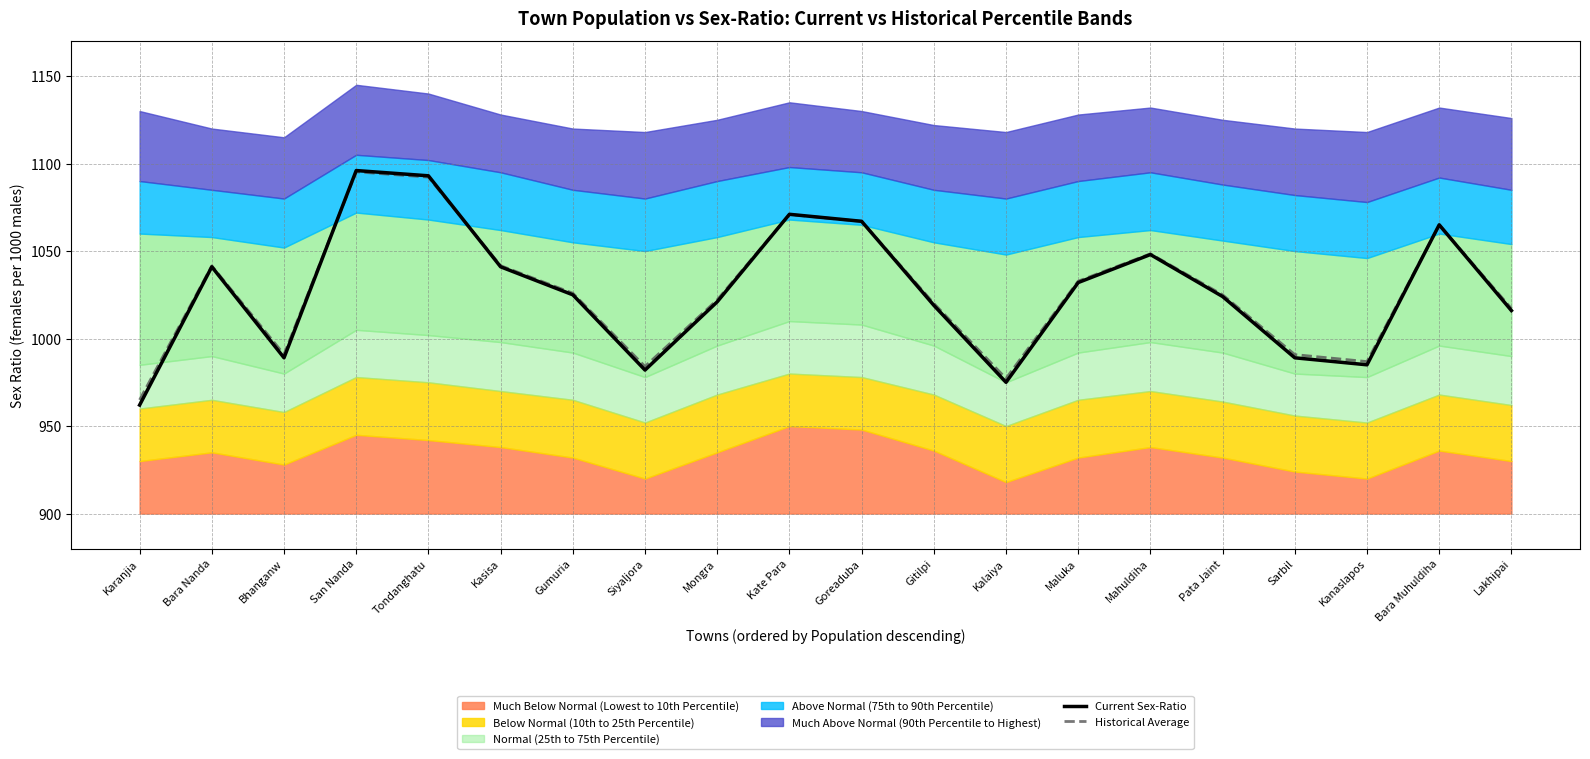

What is the maximum value for Current Sex-Ratio?

1096.0